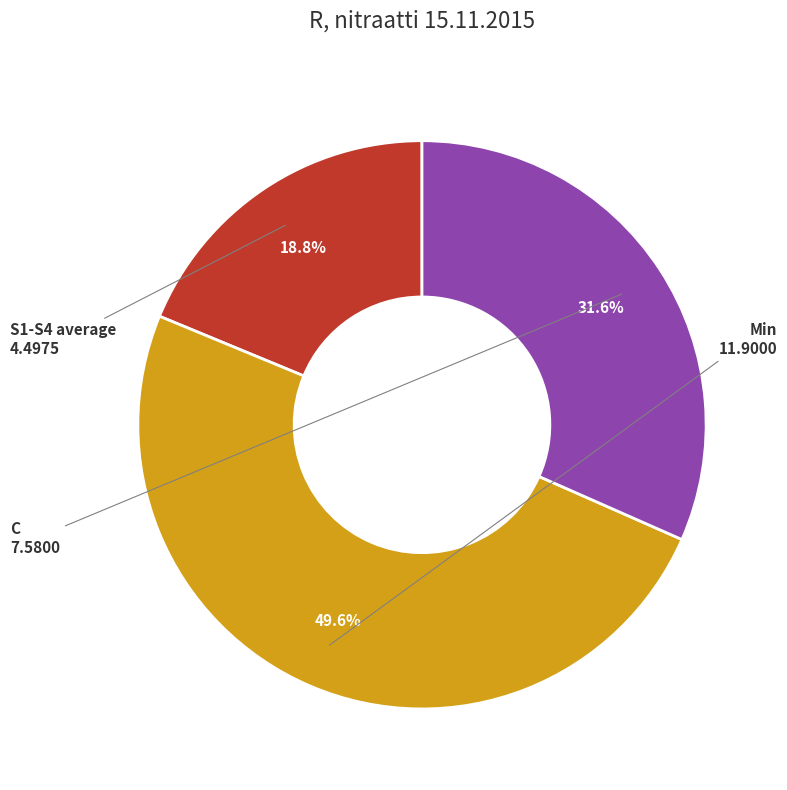

Rank the categories by value from lowest to highest.

S1-S4 average, C, Min